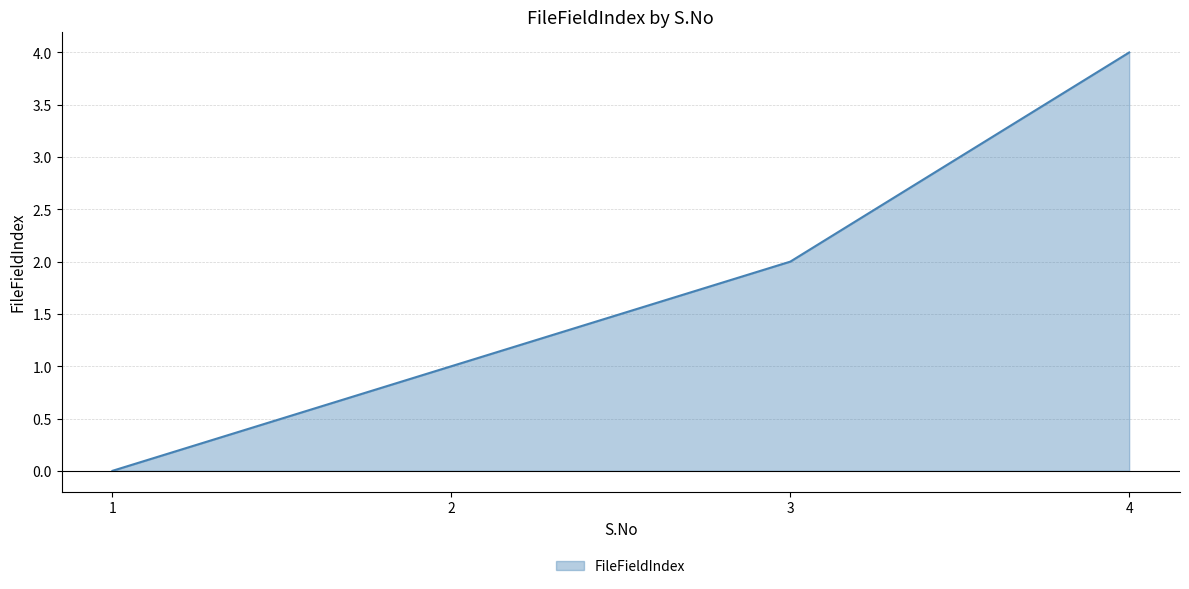

True or false: the data has more than 1 interior local peaks.

False